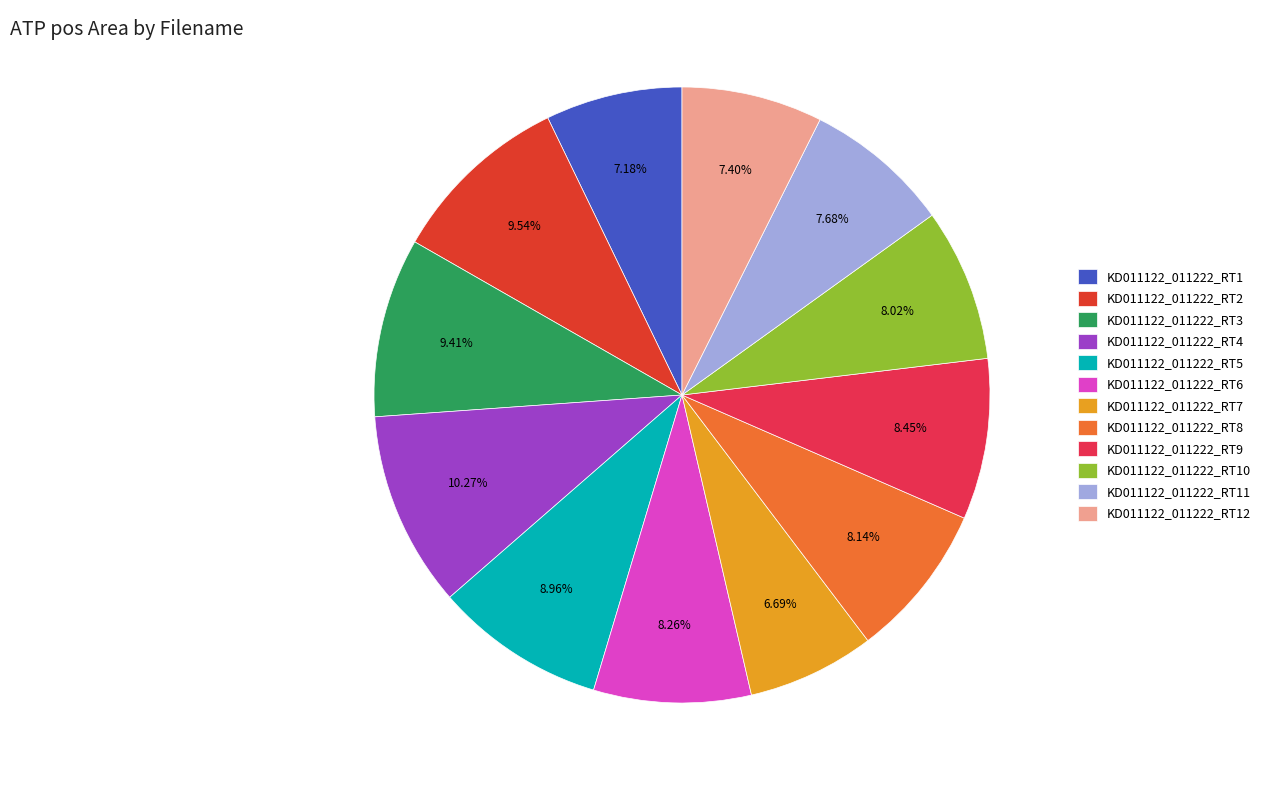

Do KD011122_011222_RT1 and KD011122_011222_RT7 together represent more than half of the pie?

No